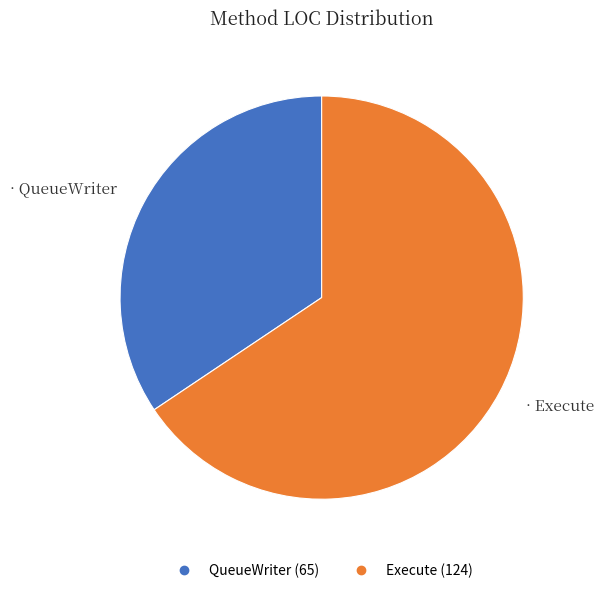

What is the smallest slice in the pie chart?

QueueWriter